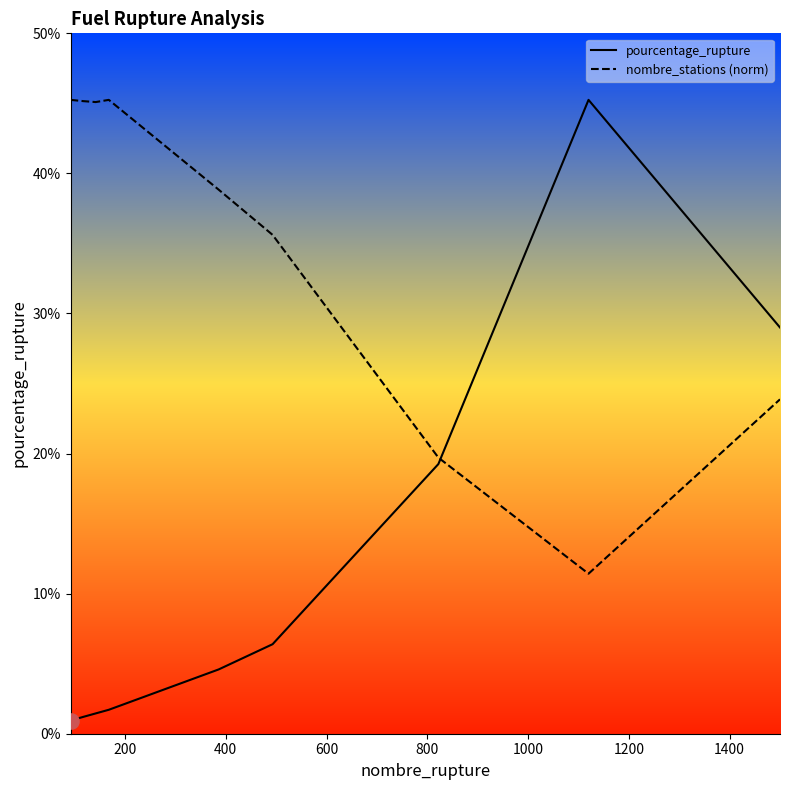

Which series reaches the maximum Y coordinate?

pourcentage_rupture